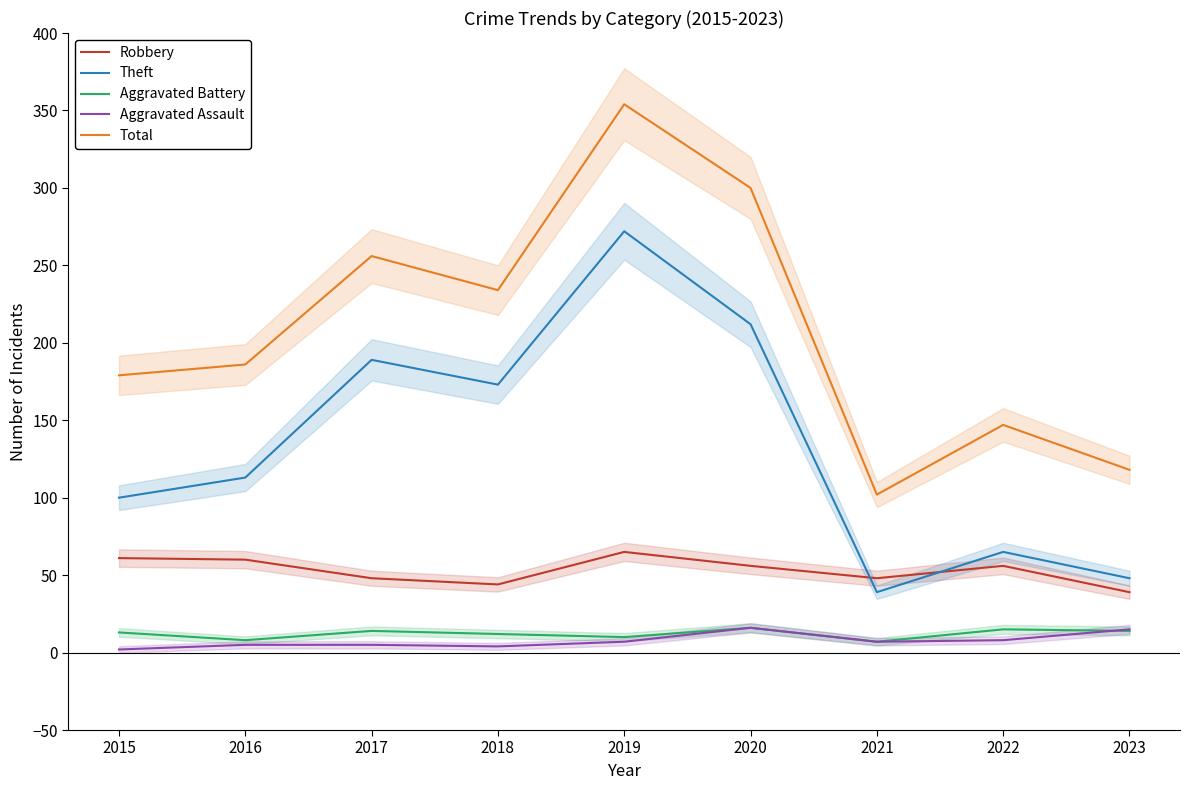

The Theft series shows 39 at 2021. True or false?

True